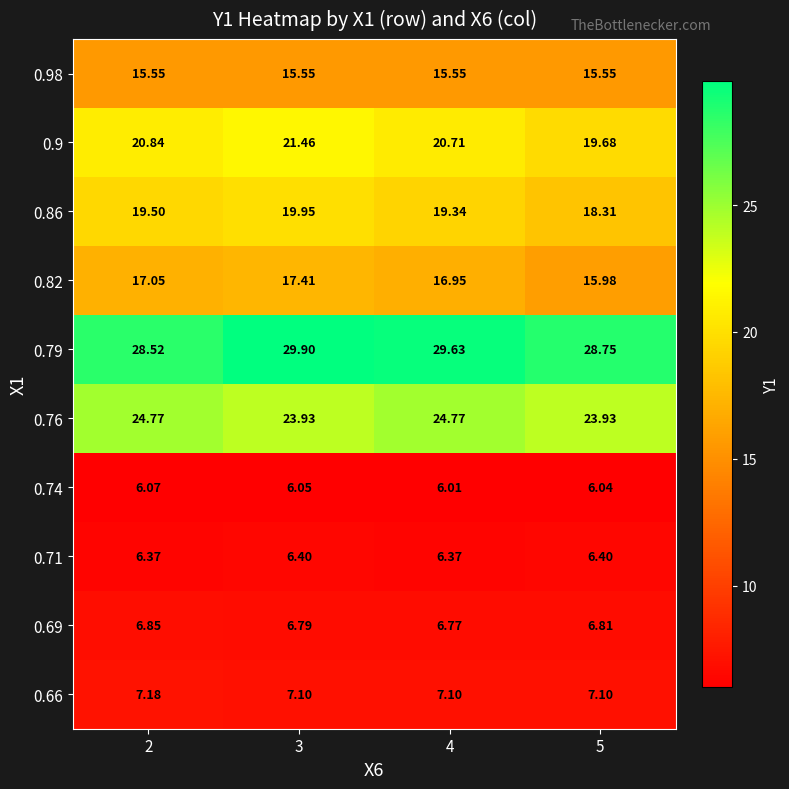

Is the value of 0.79 at 3 greater than the value of 0.86 at 2?

Yes